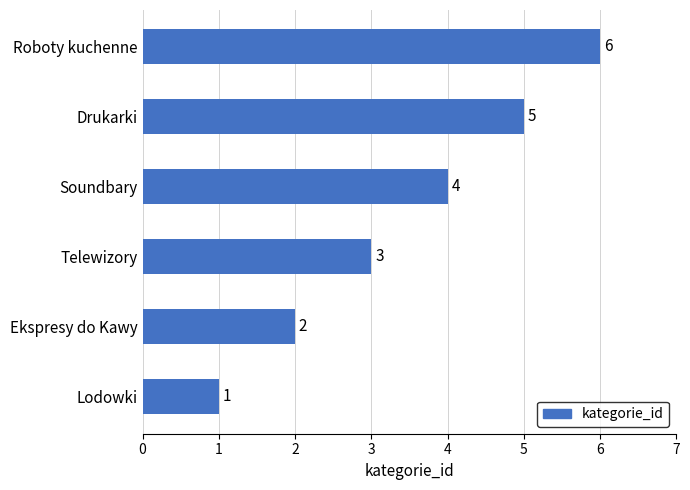

Read the value at Roboty kuchenne.

6